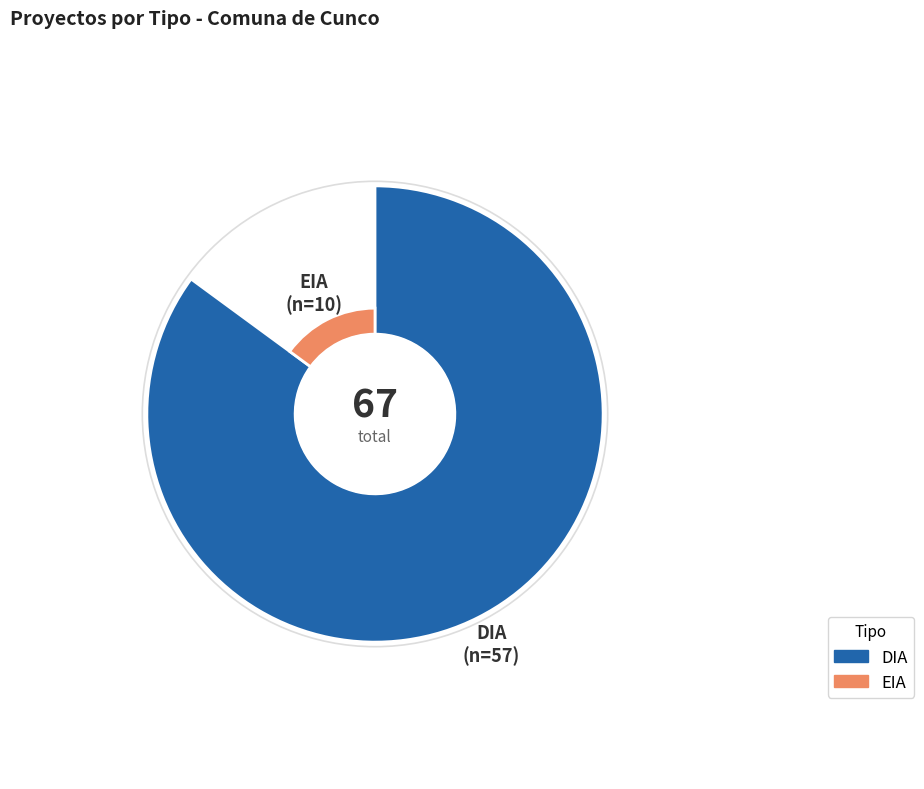

Approximately how many times larger is the value at EIA compared to DIA?

0.2